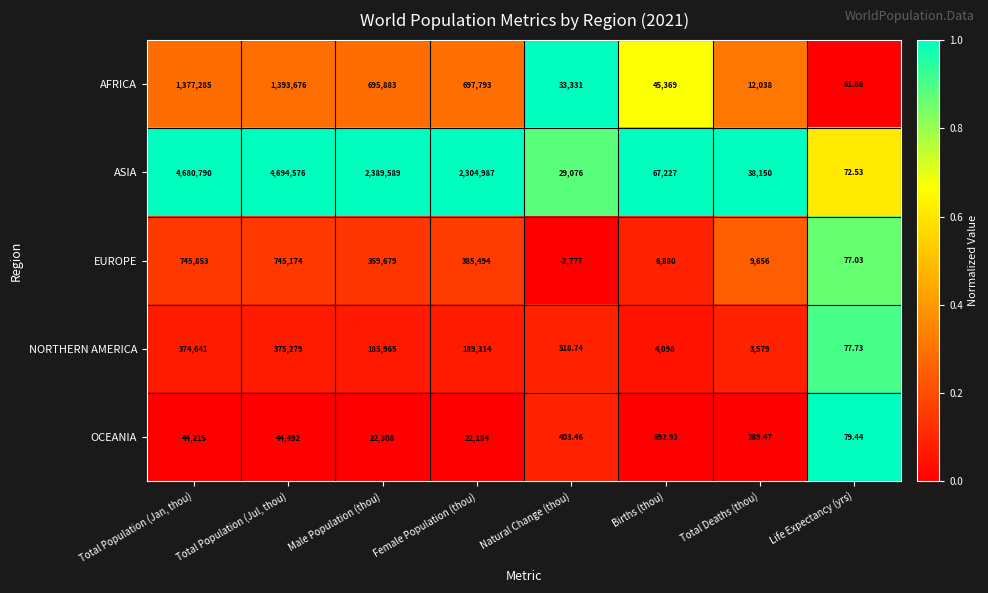

Rank the categories by ASIA value from lowest to highest.

Life Expectancy (yrs), Natural Change (thou), Total Deaths (thou), Births (thou), Female Population (thou), Male Population (thou), Total Population (Jan, thou), Total Population (Jul, thou)